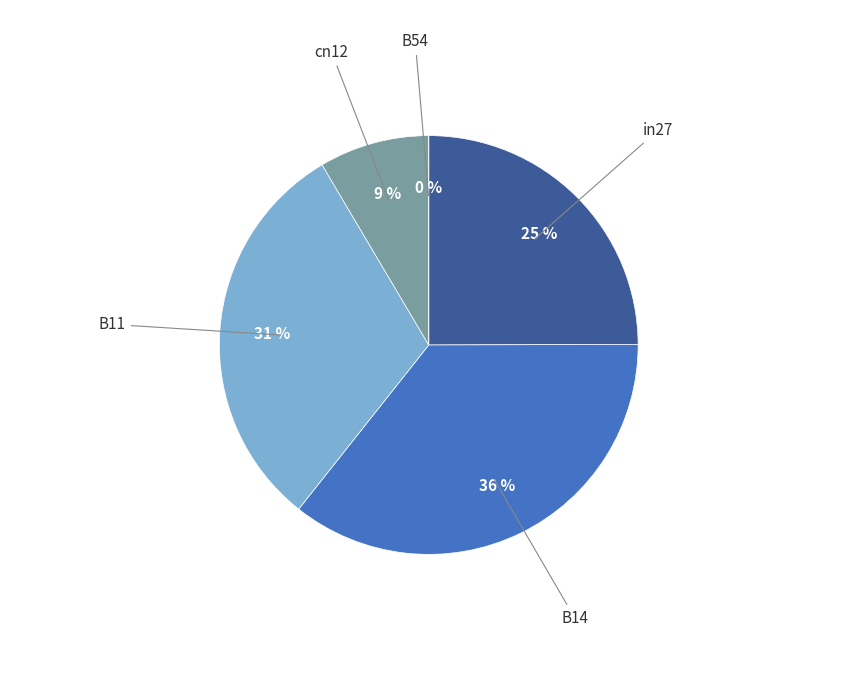

To the nearest percent, what is the average slice percentage?

20%